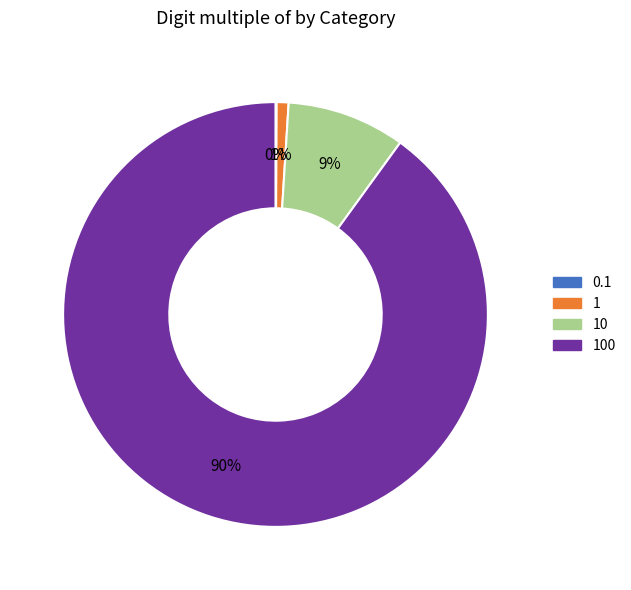

To the nearest percent, what is the difference between the largest and smallest slice percentages?

90%